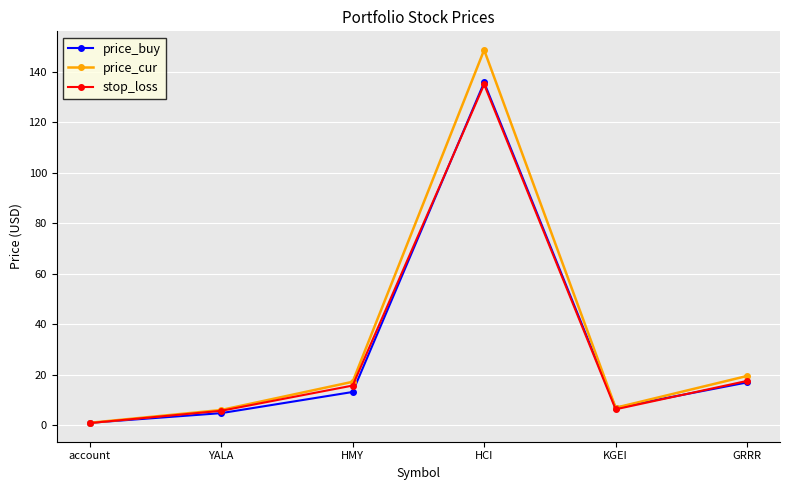

How many data points in price_buy are above 13?

3